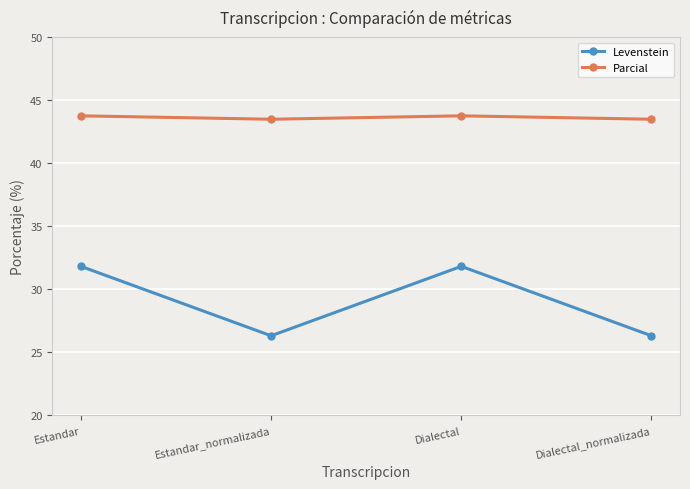

True or false: Levenstein and Parcial cross at least once.

False